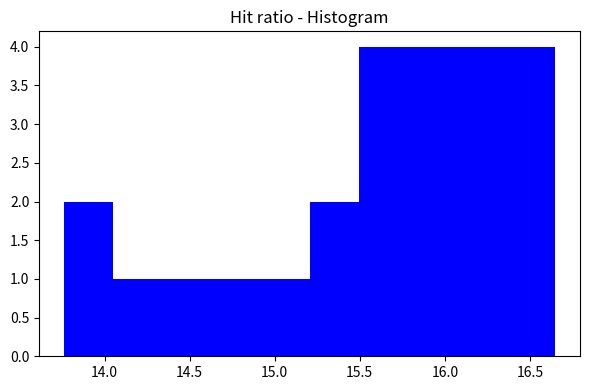

Reading left to right, transcribe this chart: for each bar, give the range it covers on the x-axis and its height. Neither the bar edges nor the heights are printed on the chart, so give them approximately, as read against the axes.

13.75 to 14.05: 2
14.05 to 14.35: 1
14.35 to 14.65: 1
14.65 to 14.90: 1
14.90 to 15.20: 1
15.20 to 15.50: 2
15.50 to 15.80: 4
15.80 to 16.05: 4
16.05 to 16.35: 4
16.35 to 16.65: 4